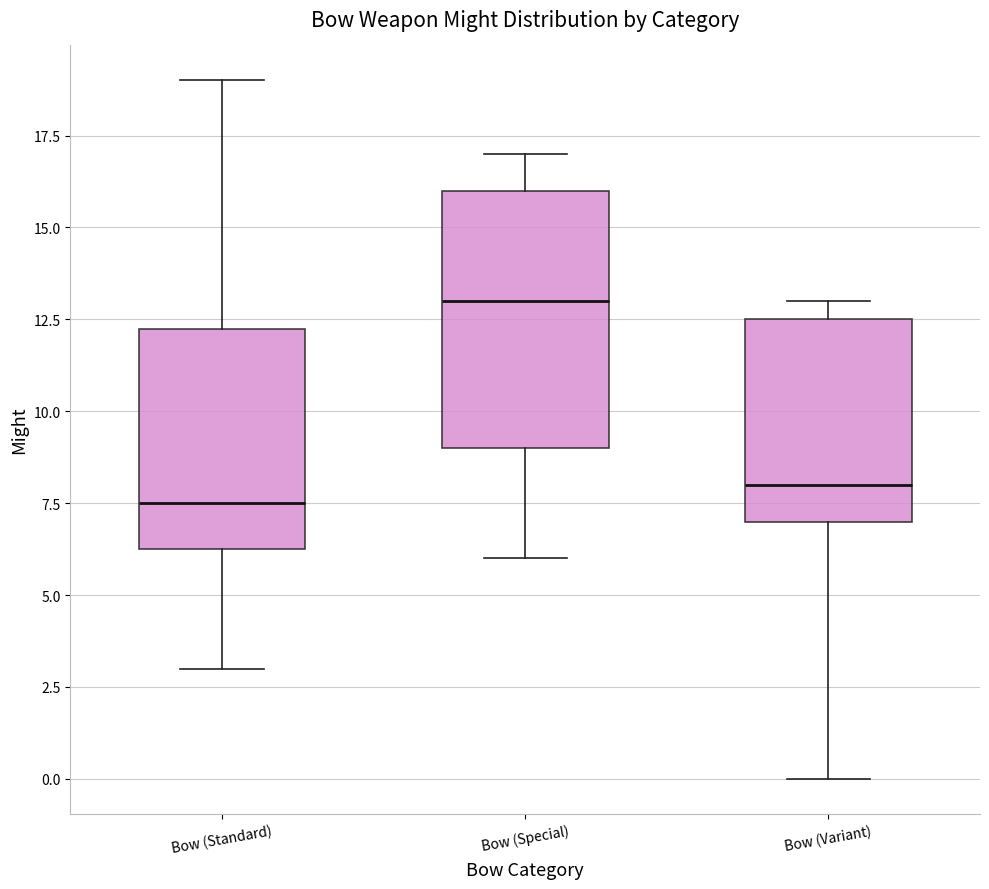

Where does the lower whisker of the box for Bow (Special) end on the y-axis? The values are not printed on the chart, so give them approximately, as read against the axis.

6.0